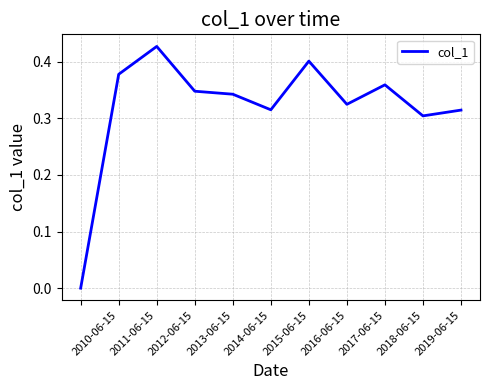

How many lines are shown in the chart?

1